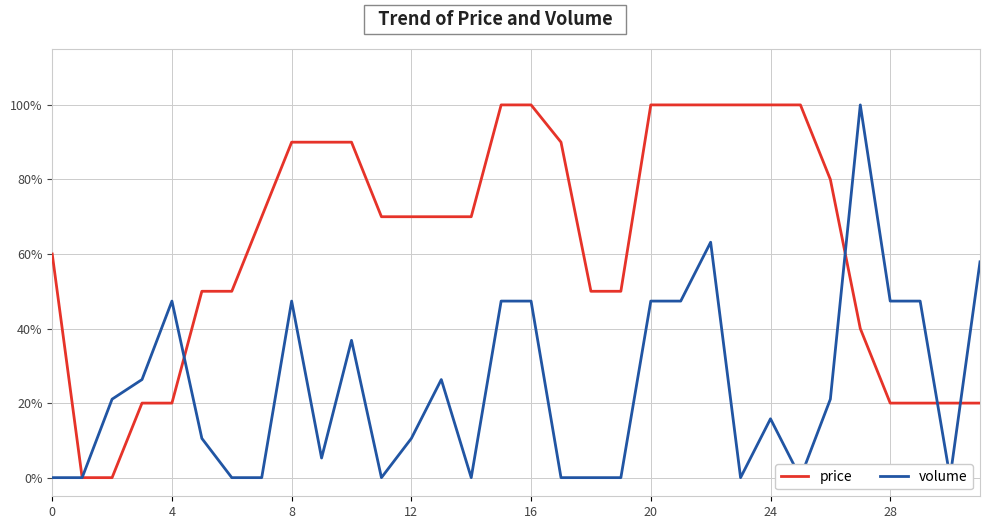

Reading left to right, what are all the values shown in this chart?

price: 0.6	0.0	0.0	0.2	0.2	0.5	0.5	0.7	0.9	0.9	0.9	0.7	0.7	0.7	0.7	1.0	1.0	0.9	0.5	0.5	1.0	1.0	1.0	1.0	1.0	1.0	0.8	0.4	0.2	0.2	0.2	0.2
volume: 0.0	0.0	0.2	0.3	0.5	0.1	0.0	0.0	0.5	0.1	0.4	0.0	0.1	0.3	0.0	0.5	0.5	0.0	0.0	0.0	0.5	0.5	0.6	0.0	0.2	0.0	0.2	1.0	0.5	0.5	0.0	0.6